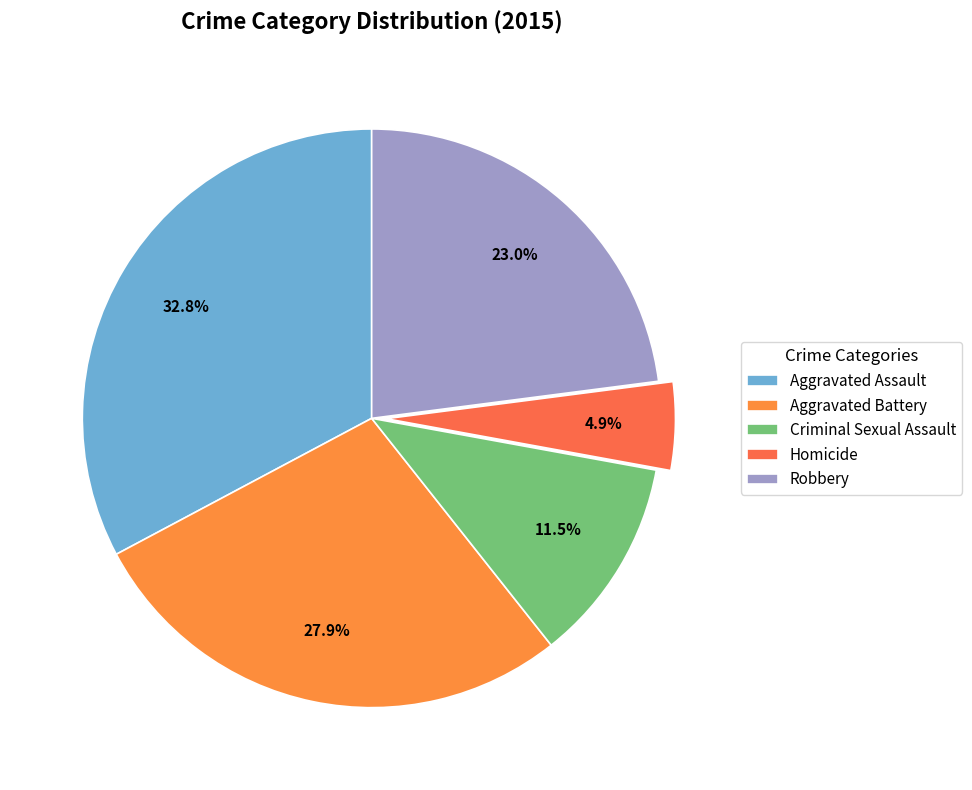

What percentage is NOT represented by Robbery?

77.0%